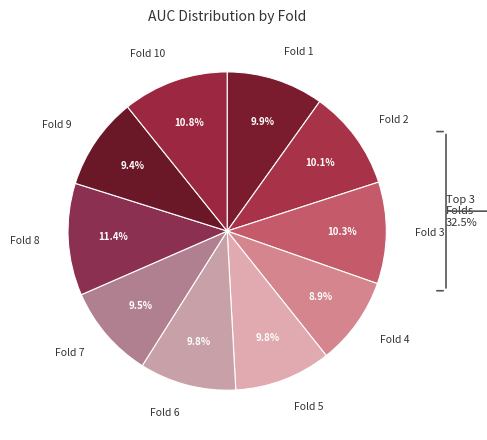

Which has a higher value, Fold 4 or Fold 10?

Fold 10